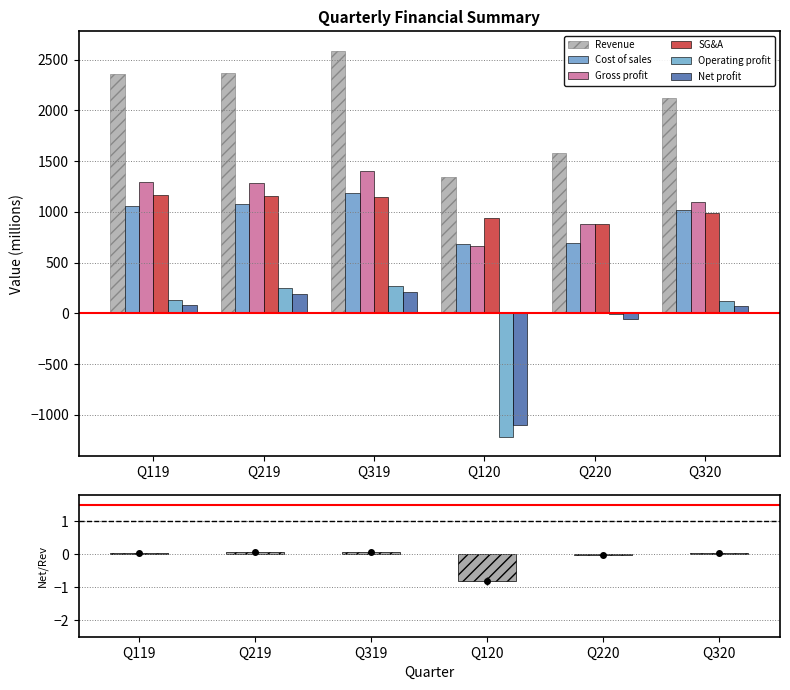

At which category is the sum across all series the highest?

Q319